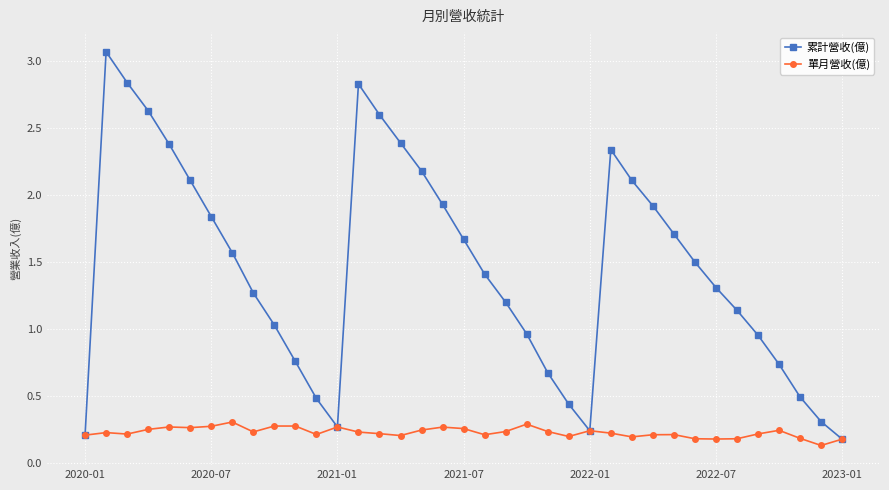

Which series has the widest spread of values?

累計營收(億)